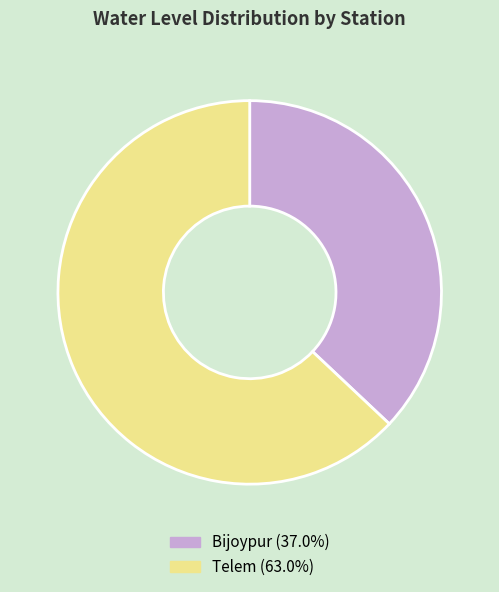

Count the number of slices in the pie.

2